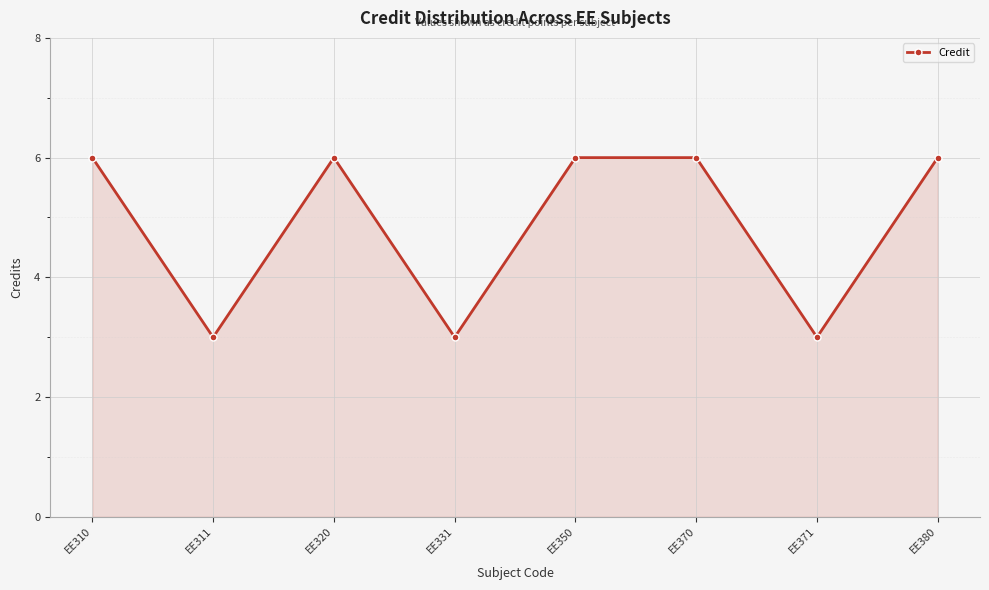

How many points are lower than both their immediate neighbors (excluding endpoints)?

3